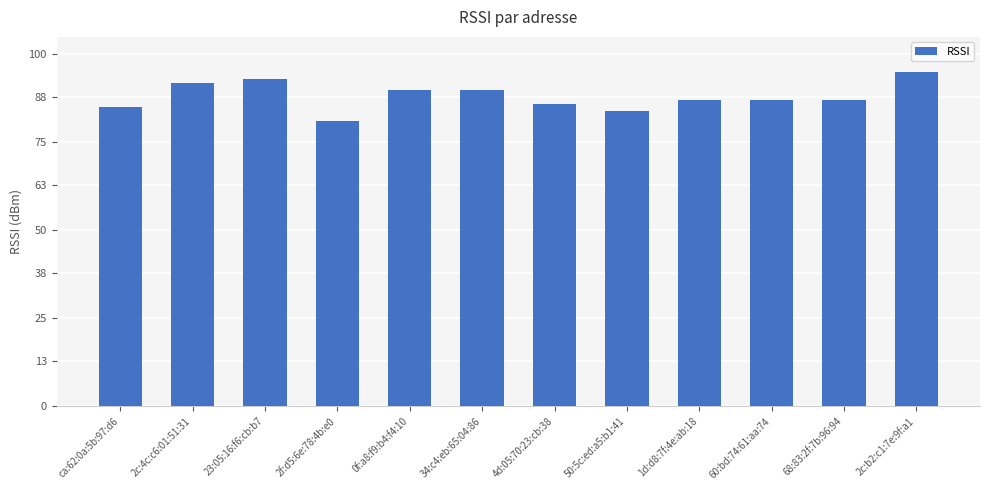

Reading right to left, extract all data points from this chart.

2c:b2:c1:7e:9f:a1=95	68:83:2f:7b:96:94=87	60:bd:74:61:aa:74=87	1d:d8:7f:4e:ab:18=87	50:5c:ed:a5:b1:41=84	4d:05:70:23:cb:38=86	34:c4:eb:65:04:86=90	0f:a8:f9:b4:f4:10=90	2f:d5:6e:78:4b:e0=81	23:05:16:f6:cb:b7=93	2c:4c:c6:01:51:31=92	ca:62:0a:5b:97:d6=85